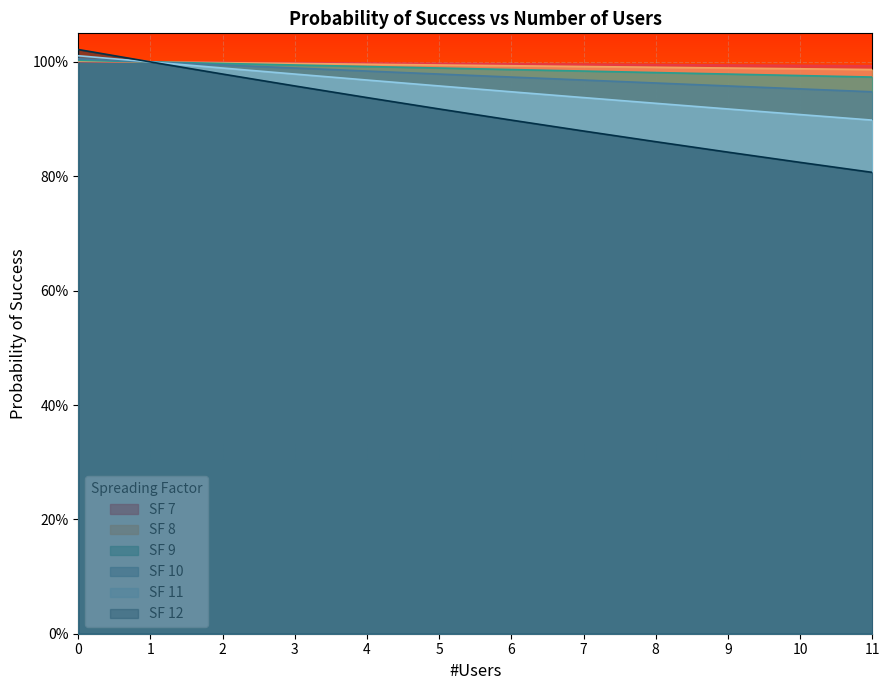

The value of SF 7 at 8 is 1.0. True or false?

True